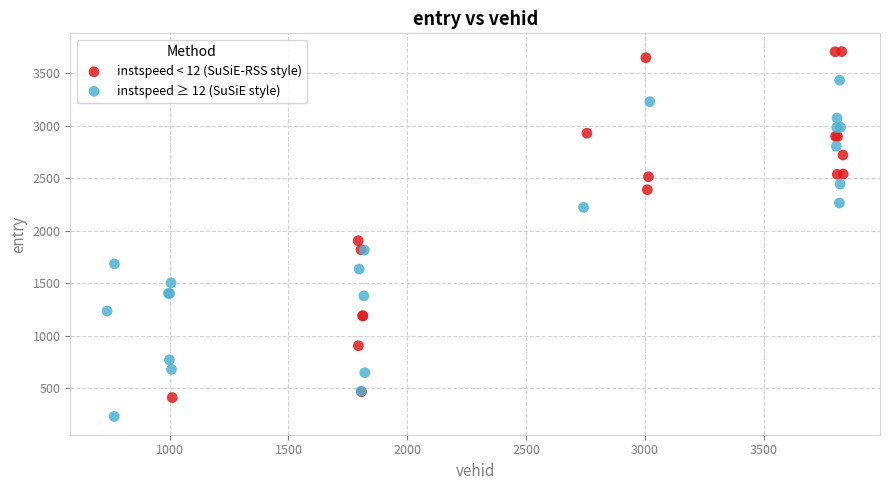

Which series has the widest spread of Y values?

instspeed < 12 (SuSiE-RSS style)